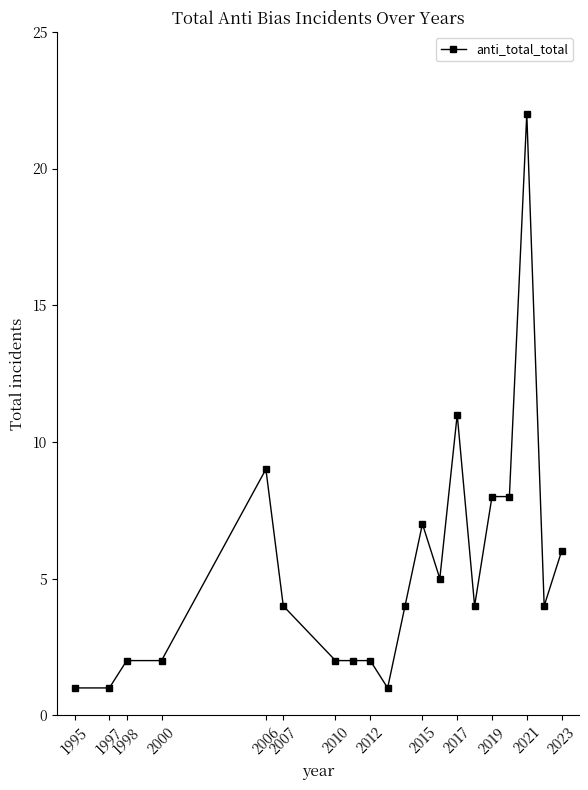

What is the smallest value displayed?

1